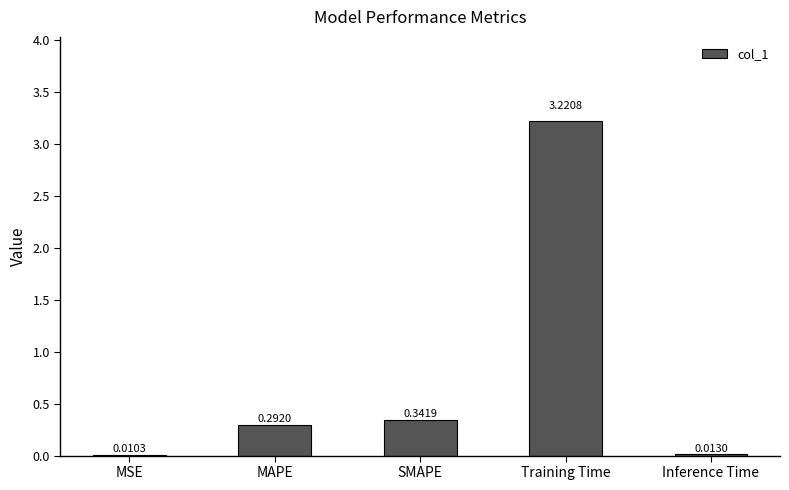

At which category does the chart reach its peak across all series?

Training Time